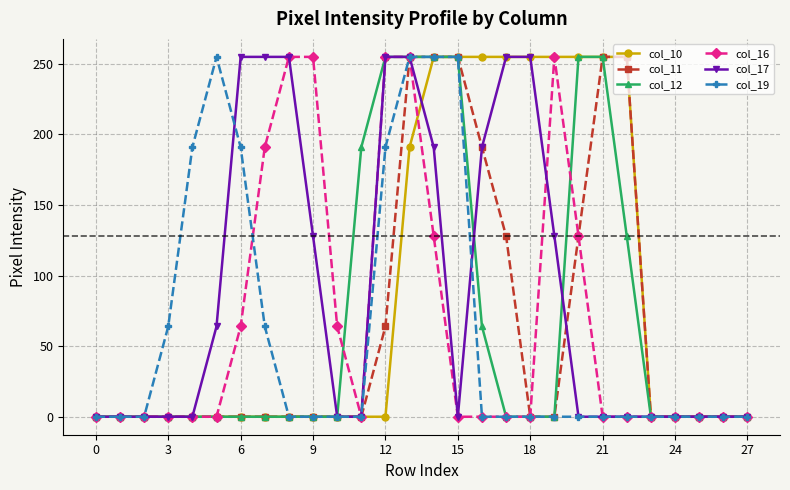

What is the greatest value displayed?

255